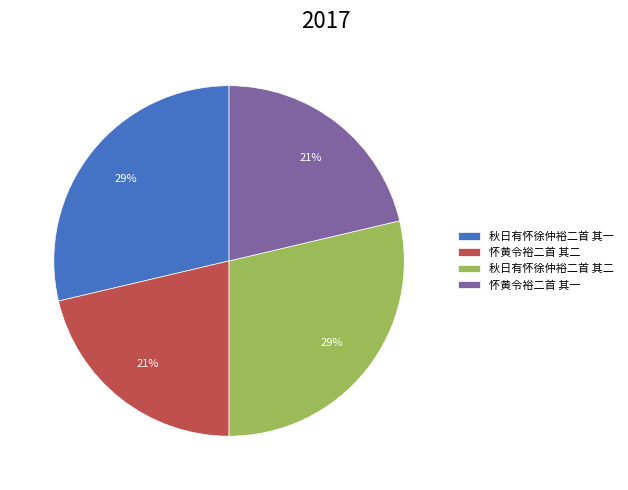

What percentage is the 秋日有怀徐仲裕二首 其一 slice, to the nearest percent?

29%